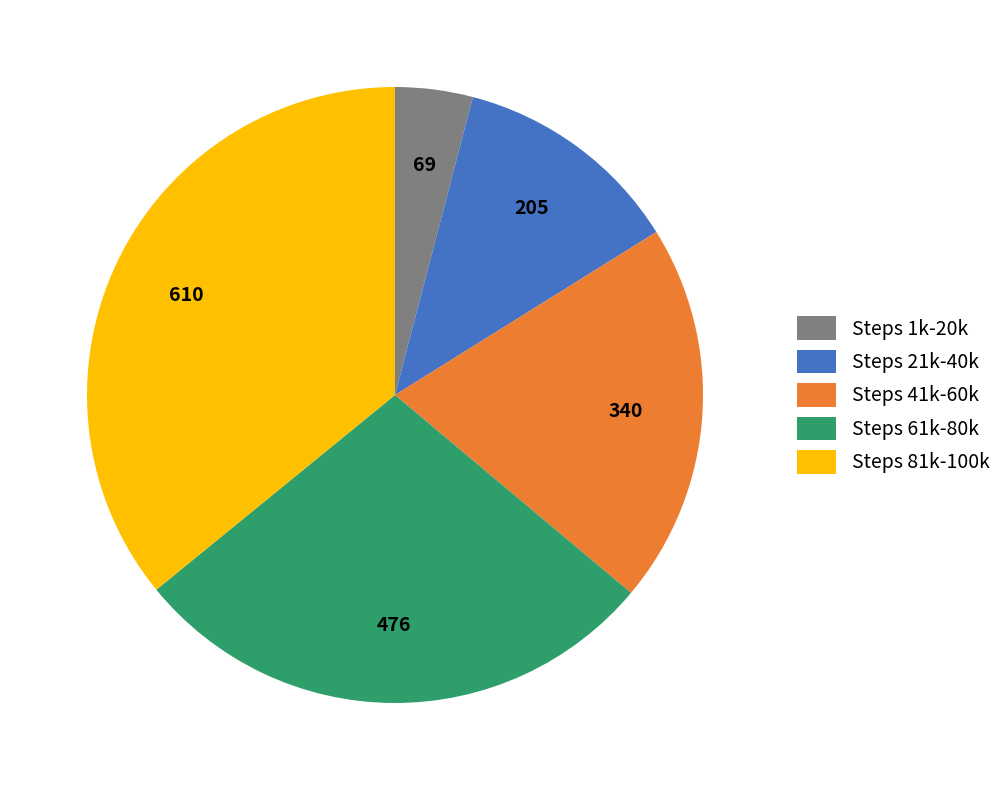

Rank the categories by value from highest to lowest.

Steps 81k-100k, Steps 61k-80k, Steps 41k-60k, Steps 21k-40k, Steps 1k-20k